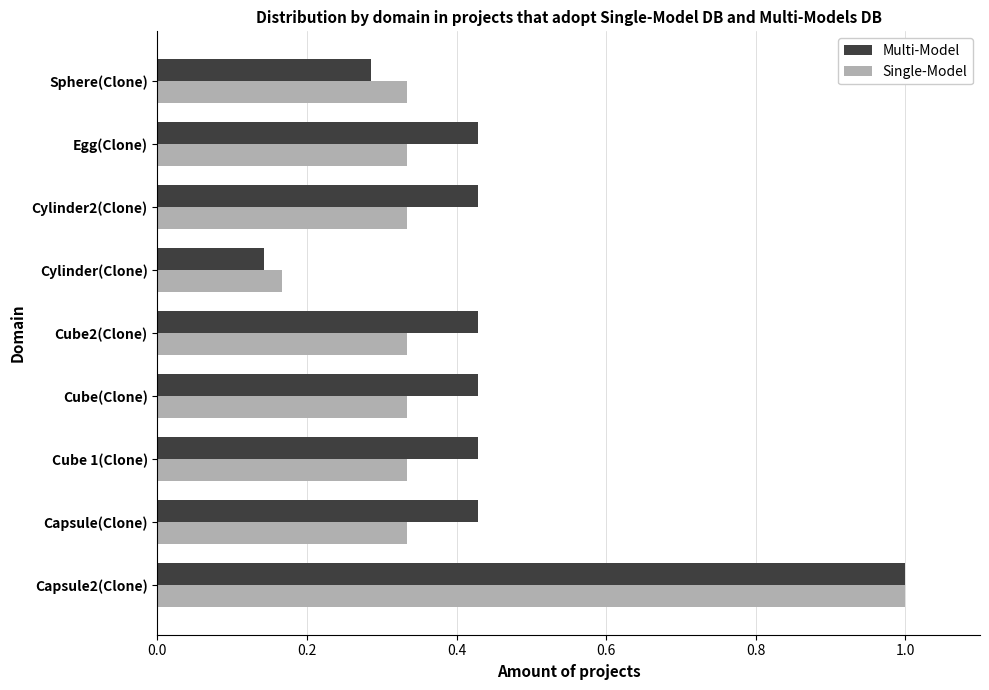

What is the difference between the maximum and minimum values in the Multi-Model series?

0.9